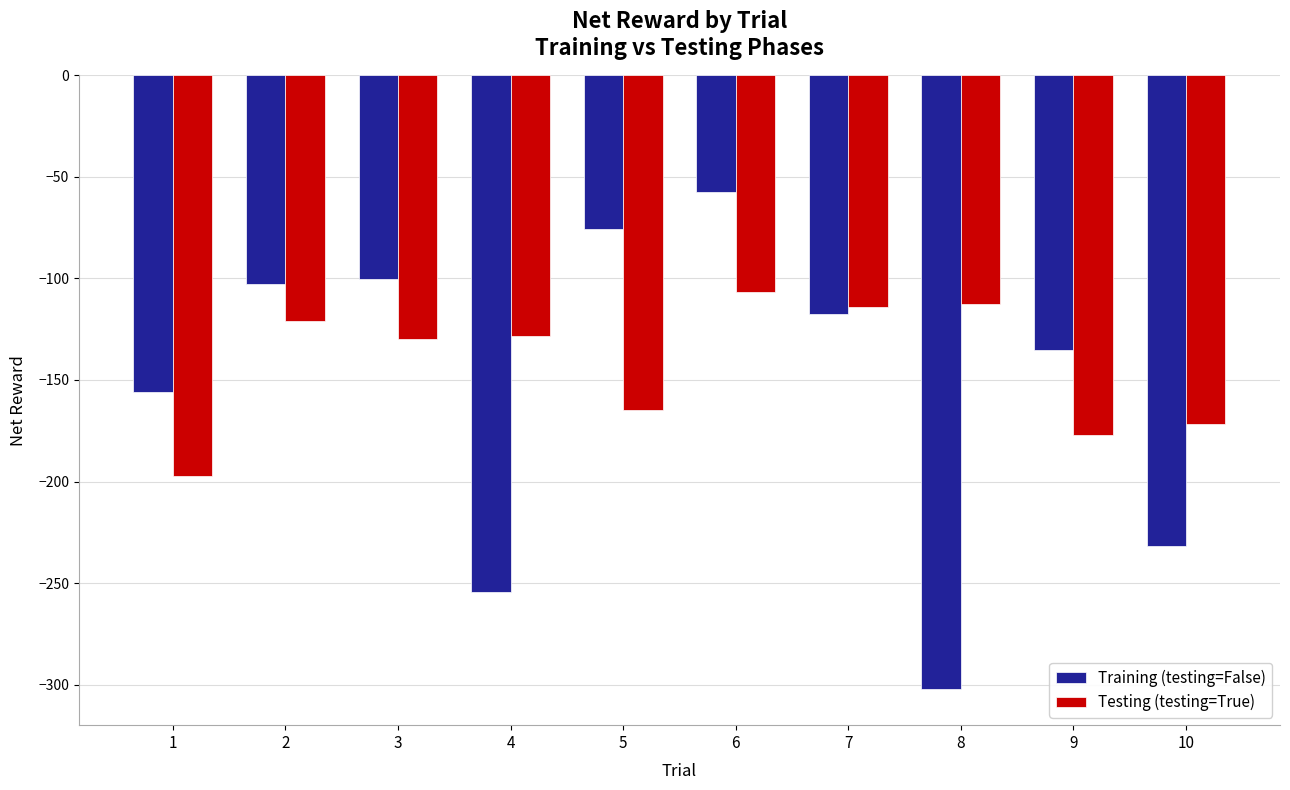

What are all the series names shown in the legend?

Training (testing=False), Testing (testing=True)